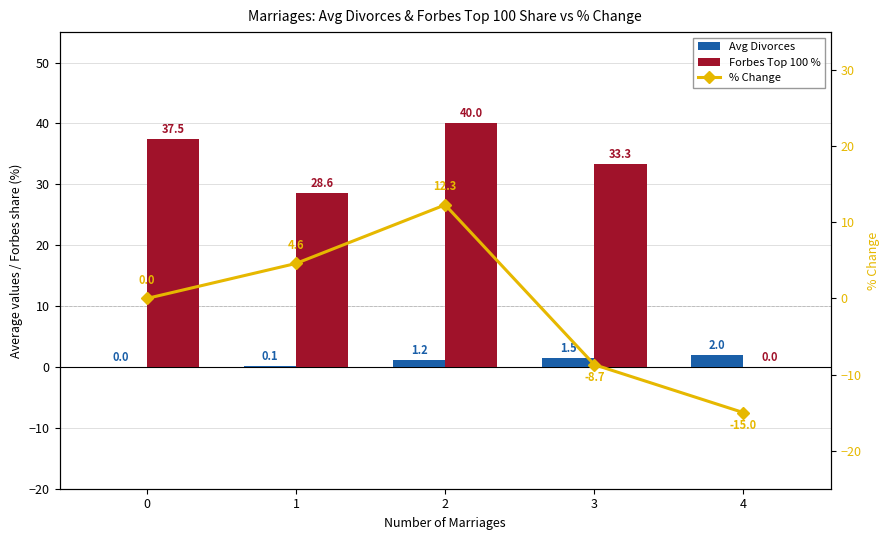

What is the value of the Forbes Top 100 % bar at the 4th from the left?

33.3